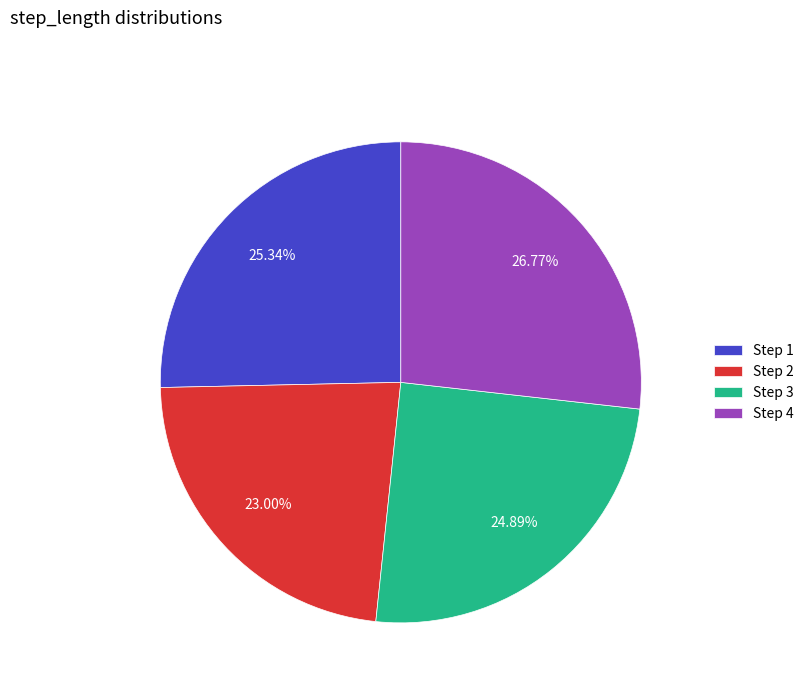

Is there a majority slice in this chart?

No